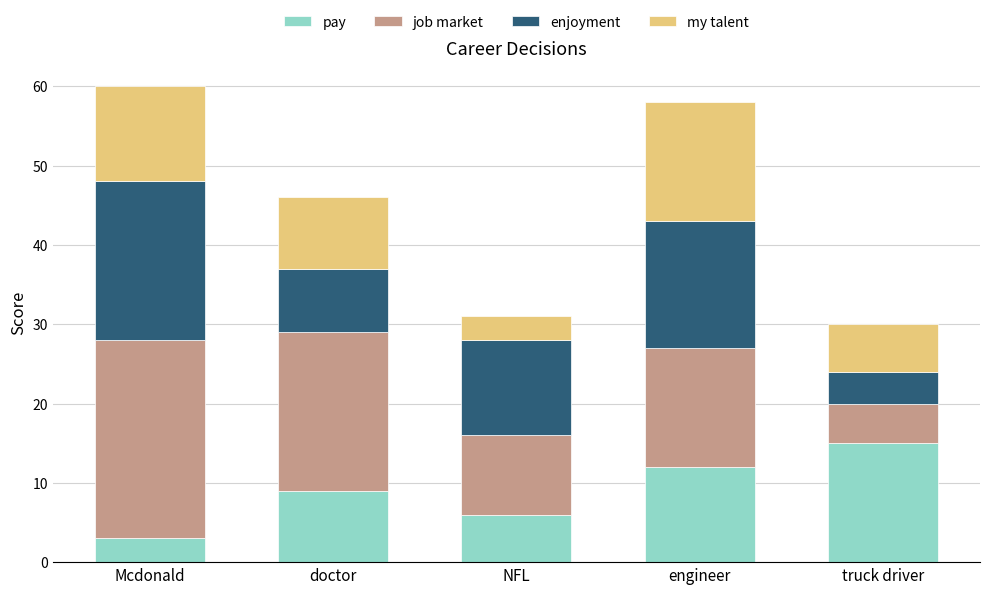

What is the difference between the second highest and second lowest values in the pay series?

6